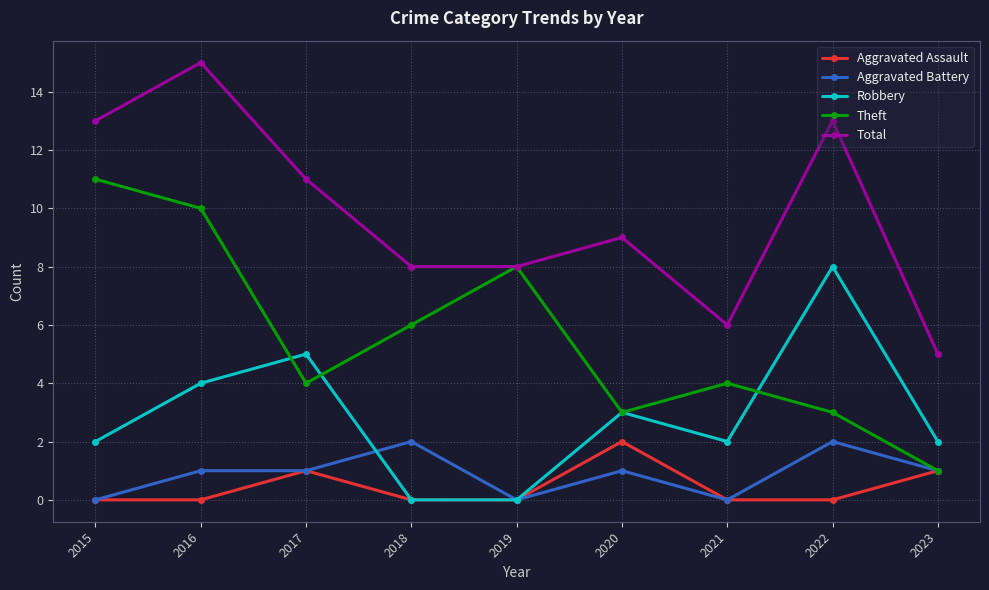

True or false: Total and Aggravated Assault intersect in this chart.

False